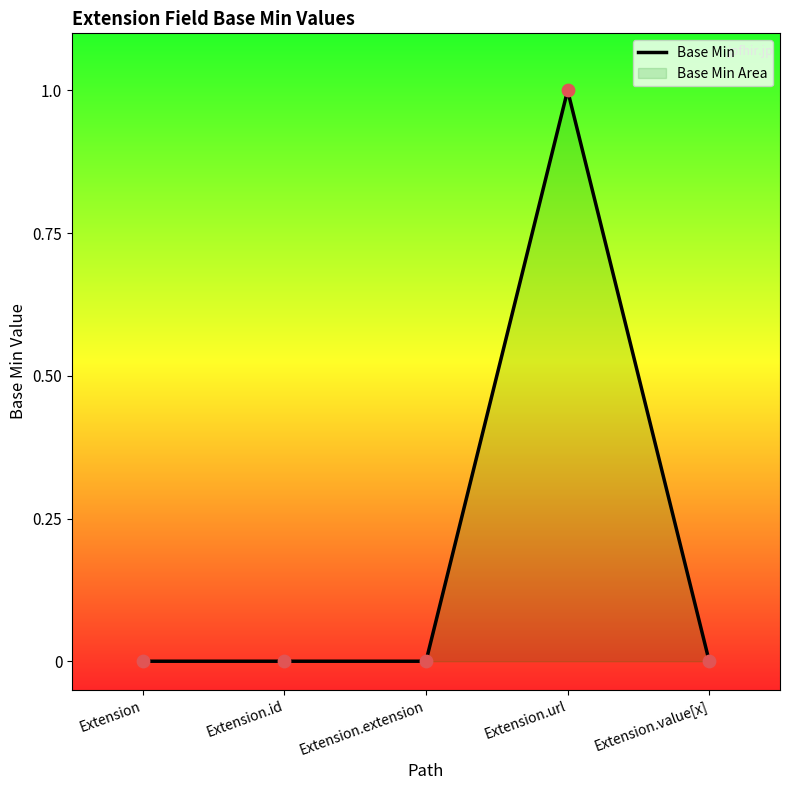

Which has a higher value, Extension.url or Extension.id?

Extension.url